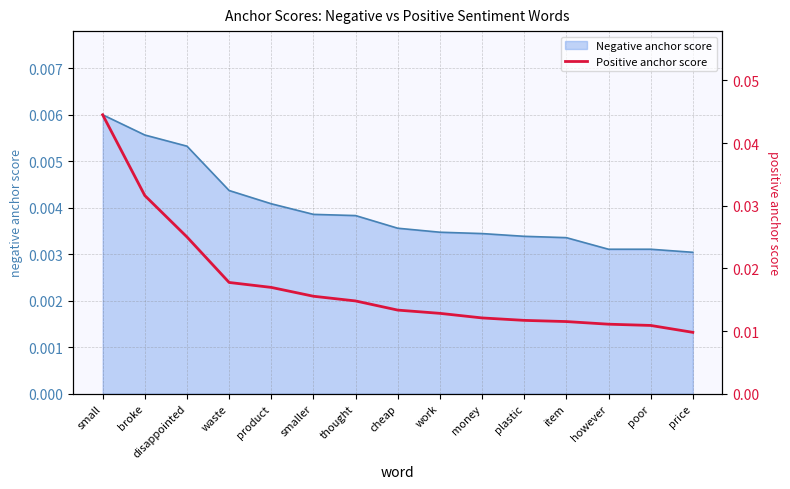

What is the label of the 1st point from the left?

small